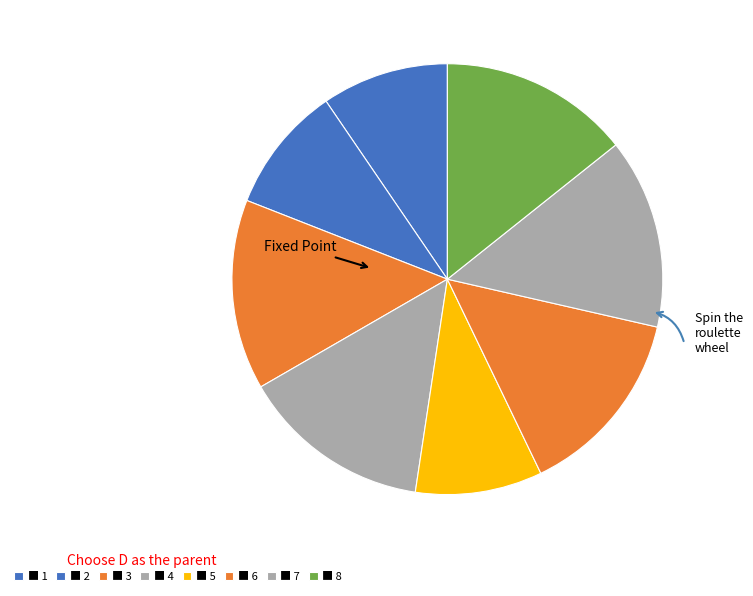

How many slices are in this pie chart?

8